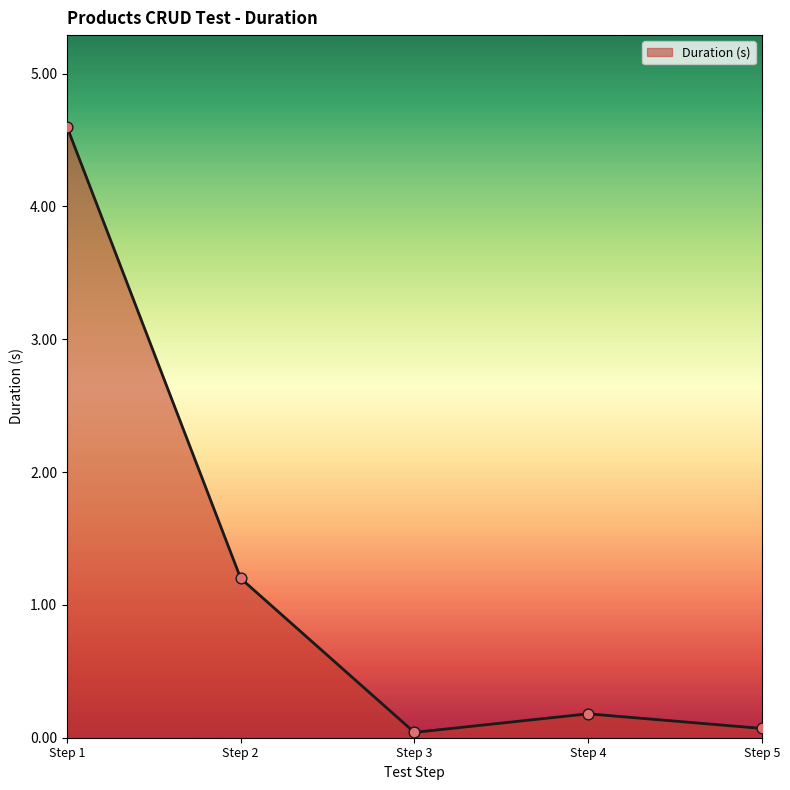

Which has a higher value, Step 1 or Step 4?

Step 1